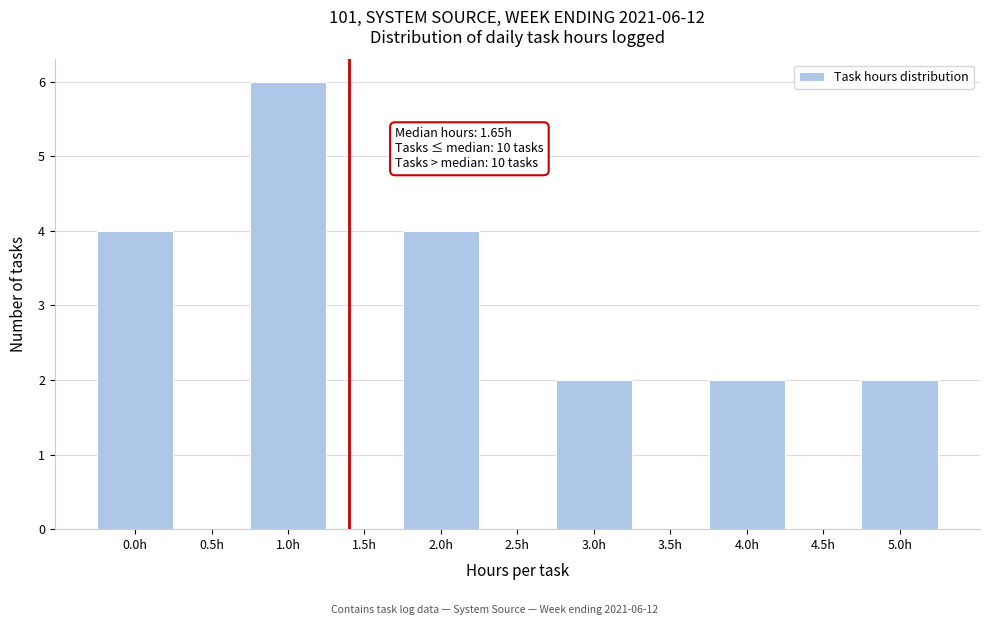

Reading left to right, list all the values displayed in this chart.

0.0h=4	0.5h=0	1.0h=6	1.5h=0	2.0h=4	2.5h=0	3.0h=2	3.5h=0	4.0h=2	4.5h=0	5.0h=2